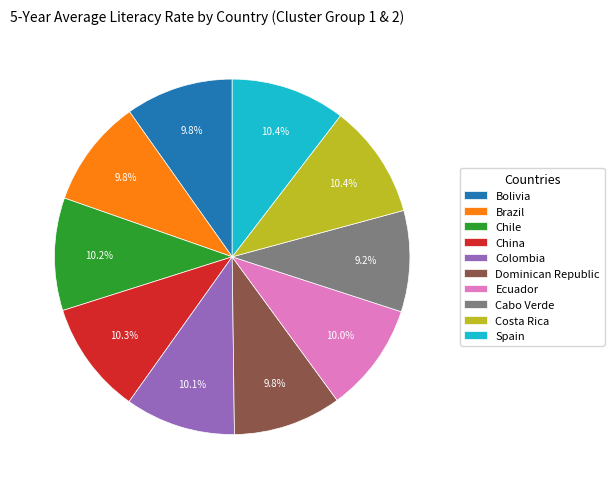

Is the sum of Colombia and Chile greater than half?

No